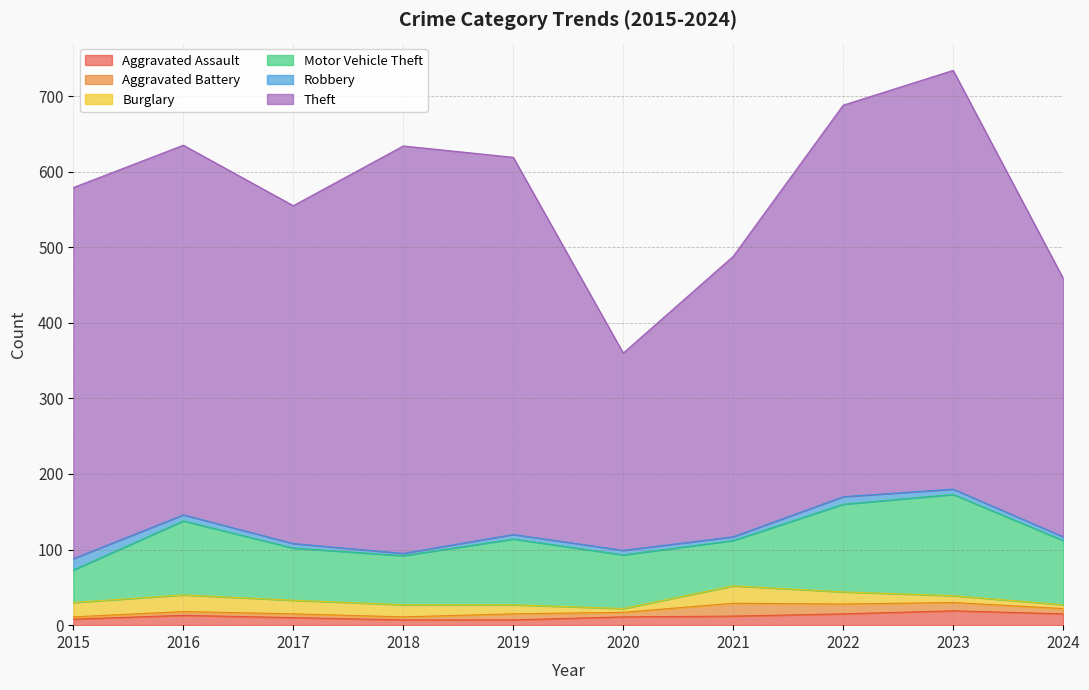

What are all the series names shown in the legend?

Aggravated Assault, Aggravated Battery, Burglary, Motor Vehicle Theft, Robbery, Theft